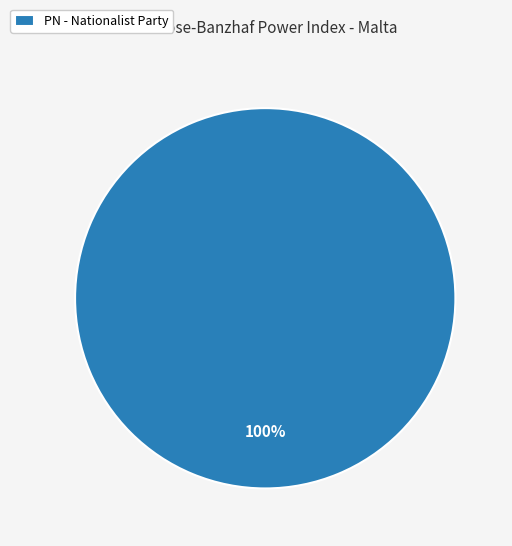

Does PN - Nationalist Party represent more than half of the total?

Yes